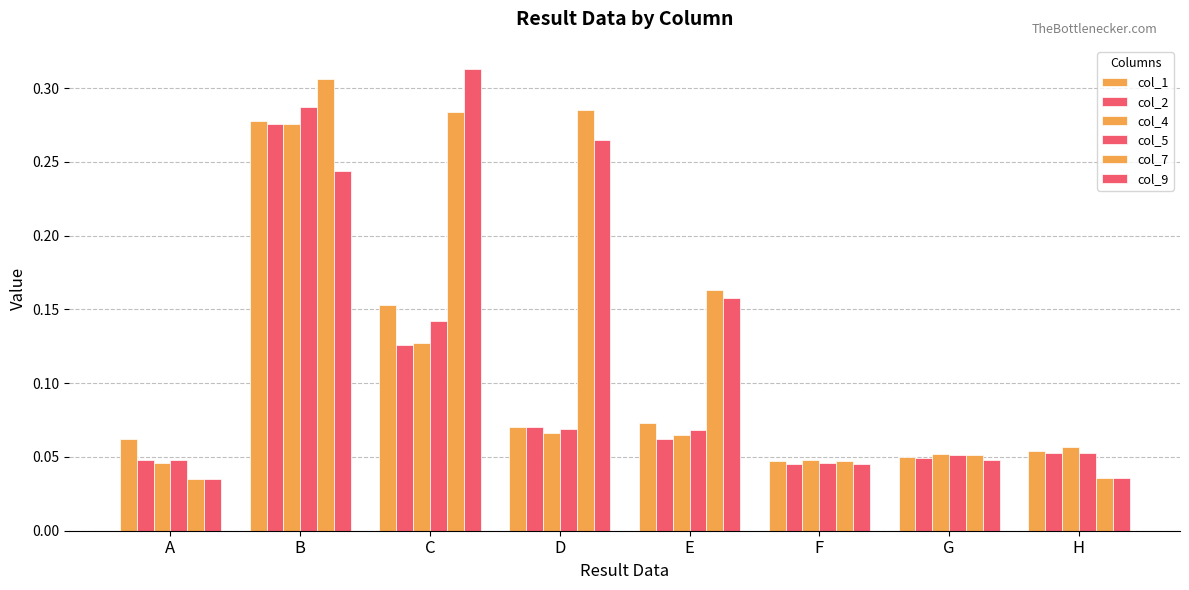

Which series has the largest range (max minus min)?

col_9